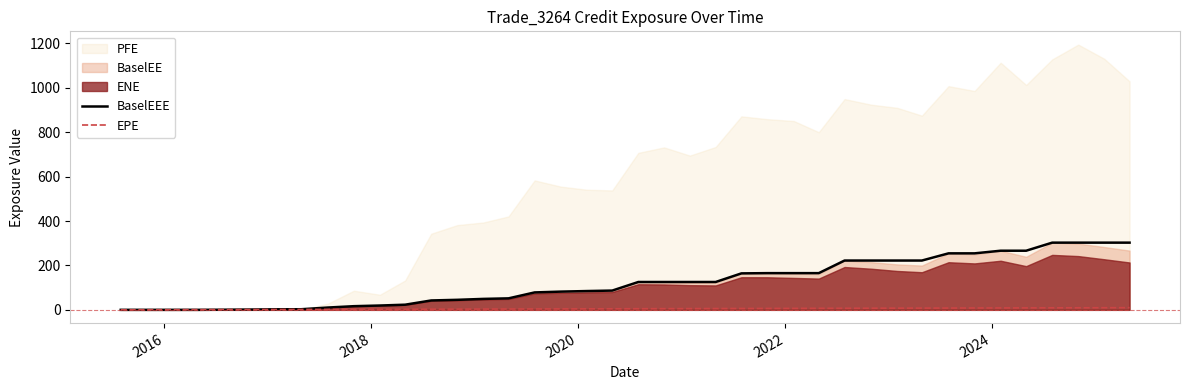

What is the difference between the highest and lowest values at 2016?

0.2